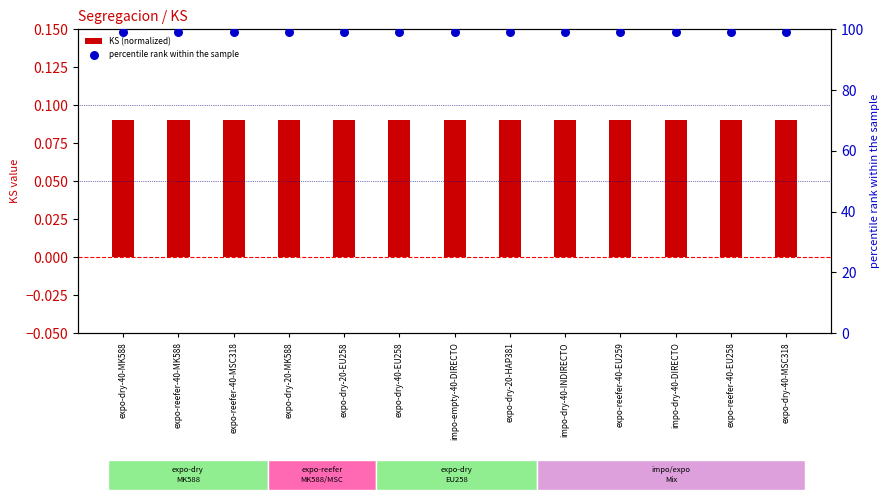

What is the total value across all series at expo-dry-40-EU258?

99.1